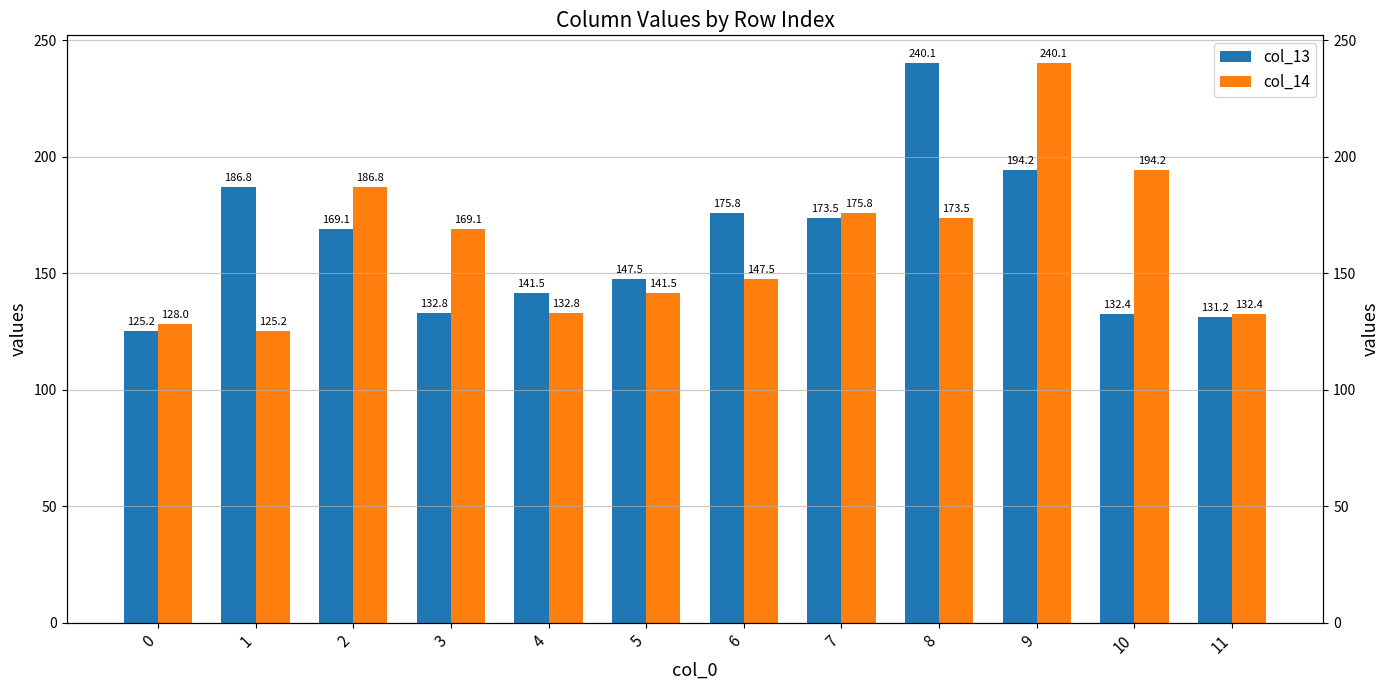

Which has a higher value, 3 or 2?

2